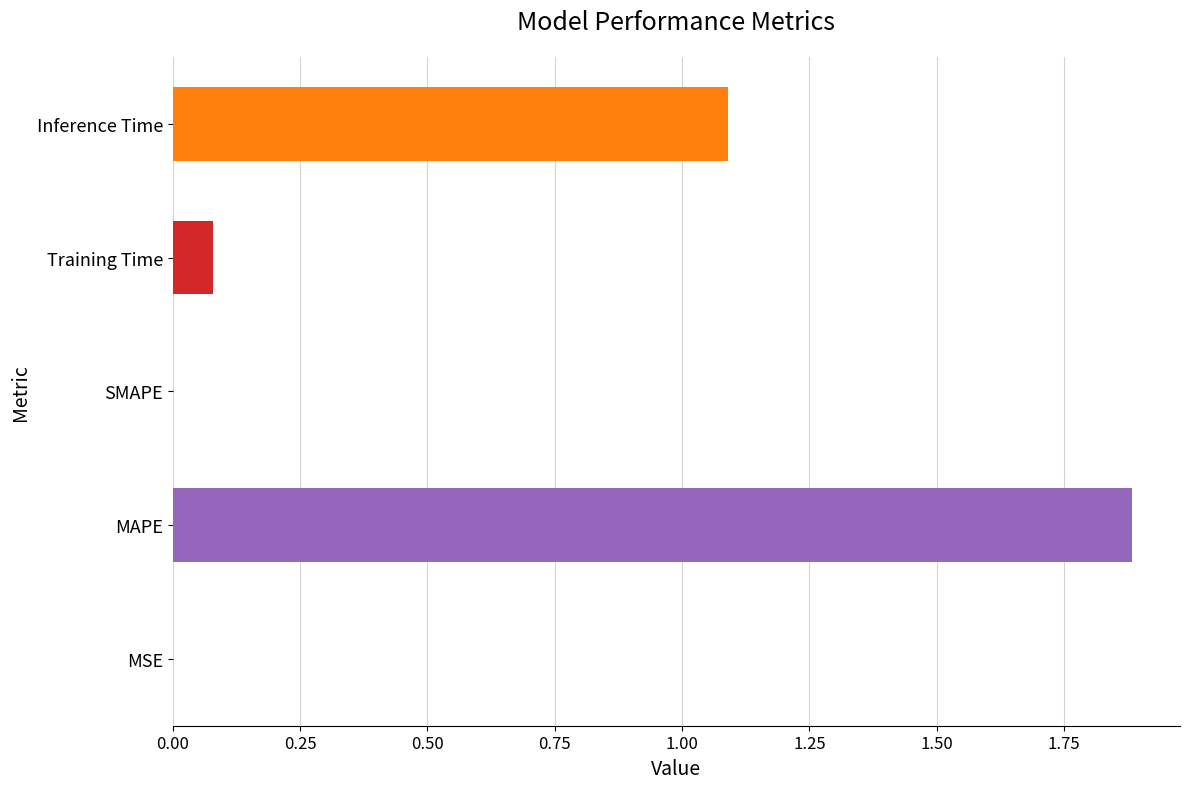

What is the approximate value at Inference Time?

1.1